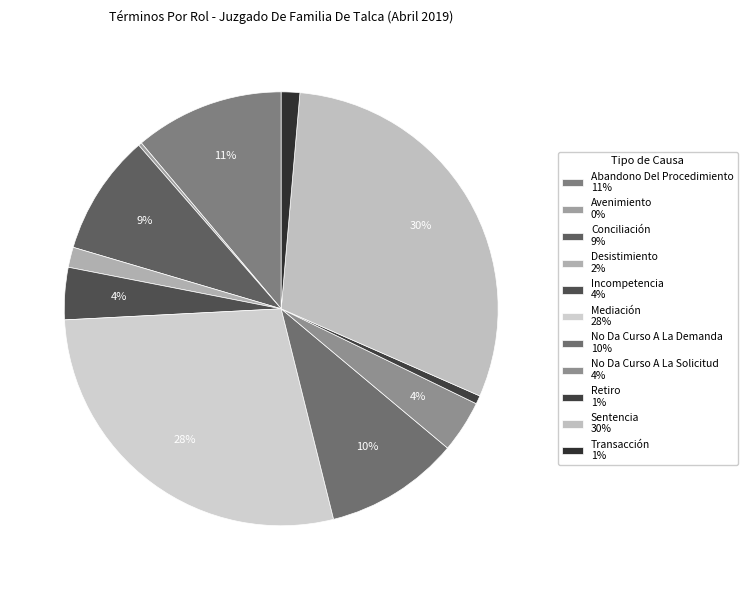

How many segments does this pie chart have?

11